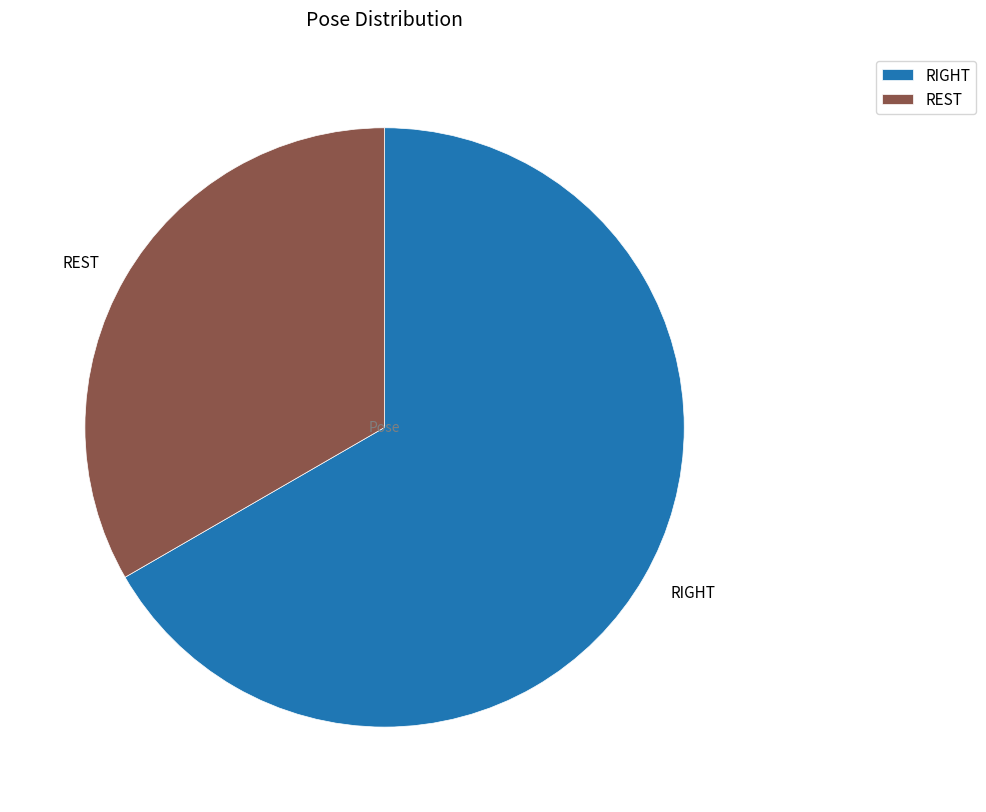

Does REST represent more than half of the total?

No